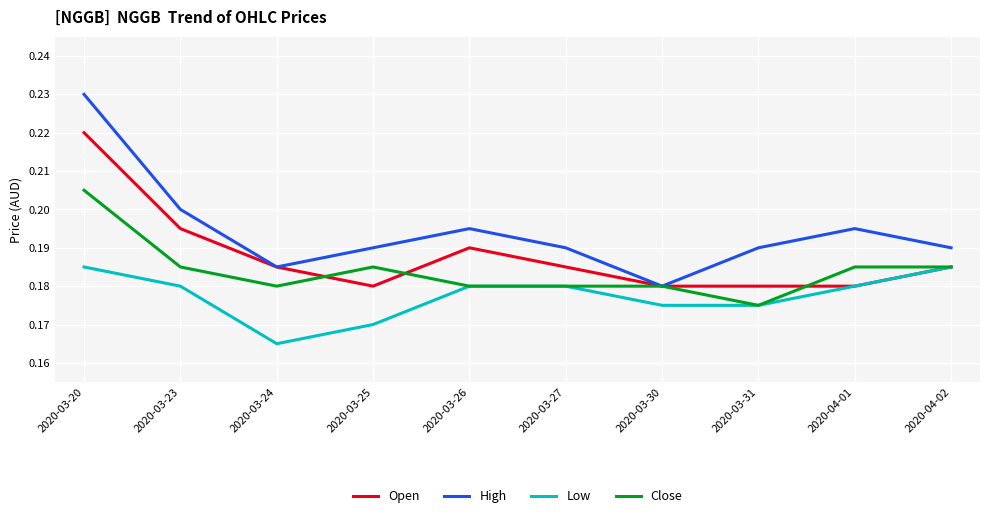

Where is Low nearest to the value 0?

2020-03-24